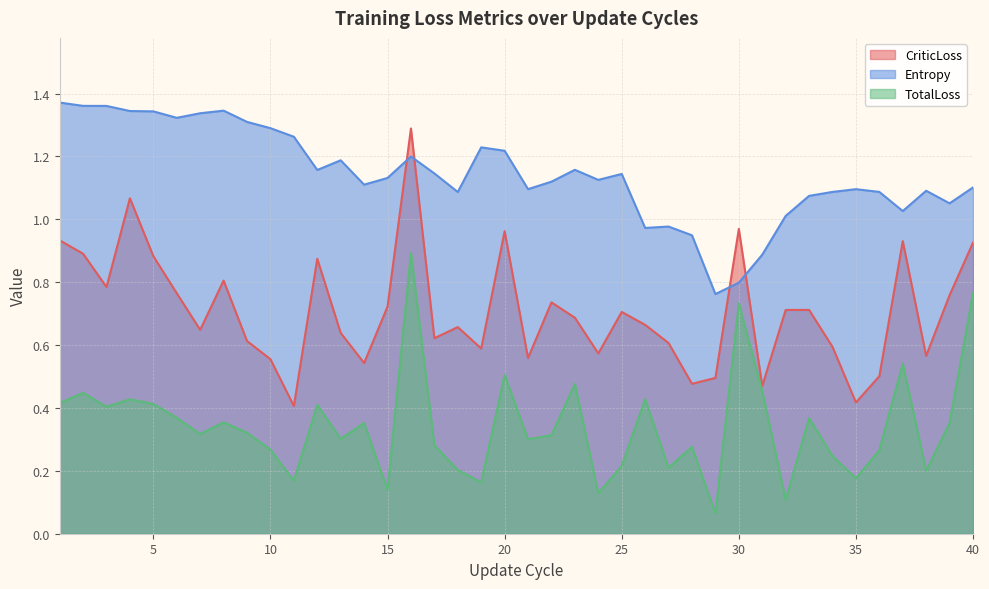

In CriticLoss, how many points are lower than both neighbors (excluding endpoints)?

12